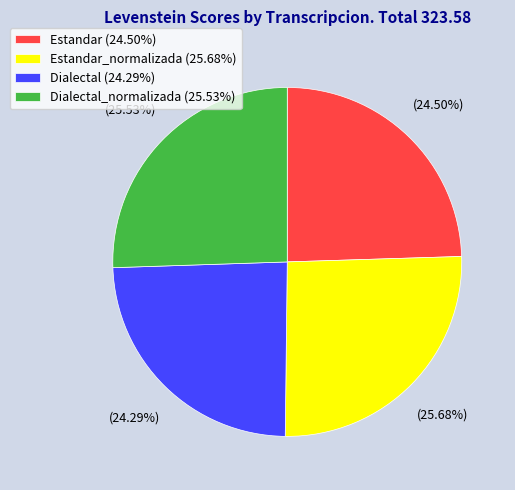

Combined, do Estandar_normalizada (25.68%) and Dialectal (24.29%) account for over 50%?

No